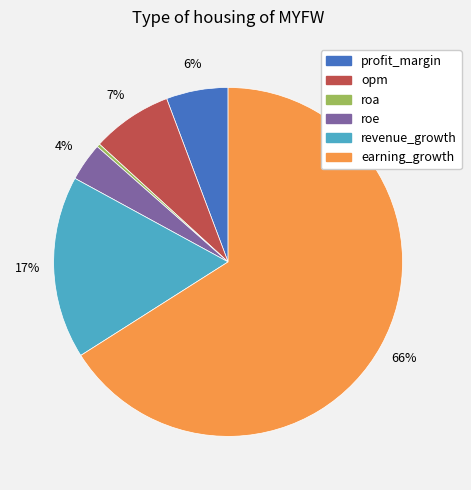

To the nearest percent, what is the difference between the largest and smallest slice percentages?

66%